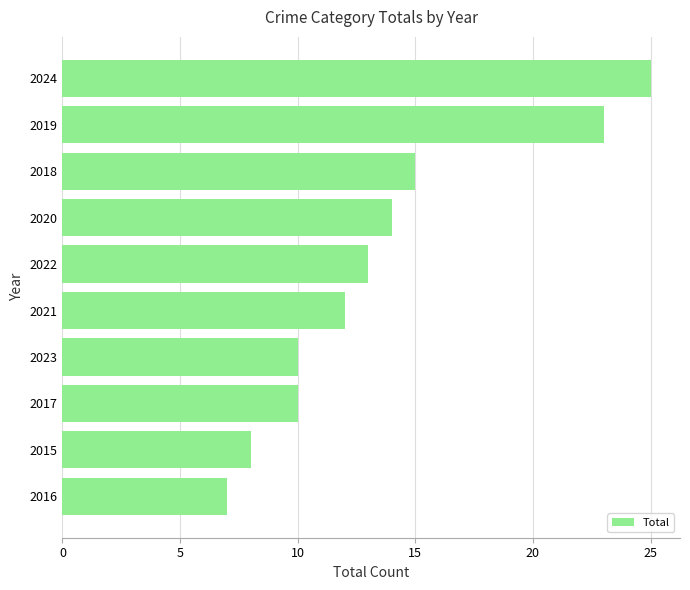

What is the average value?

14